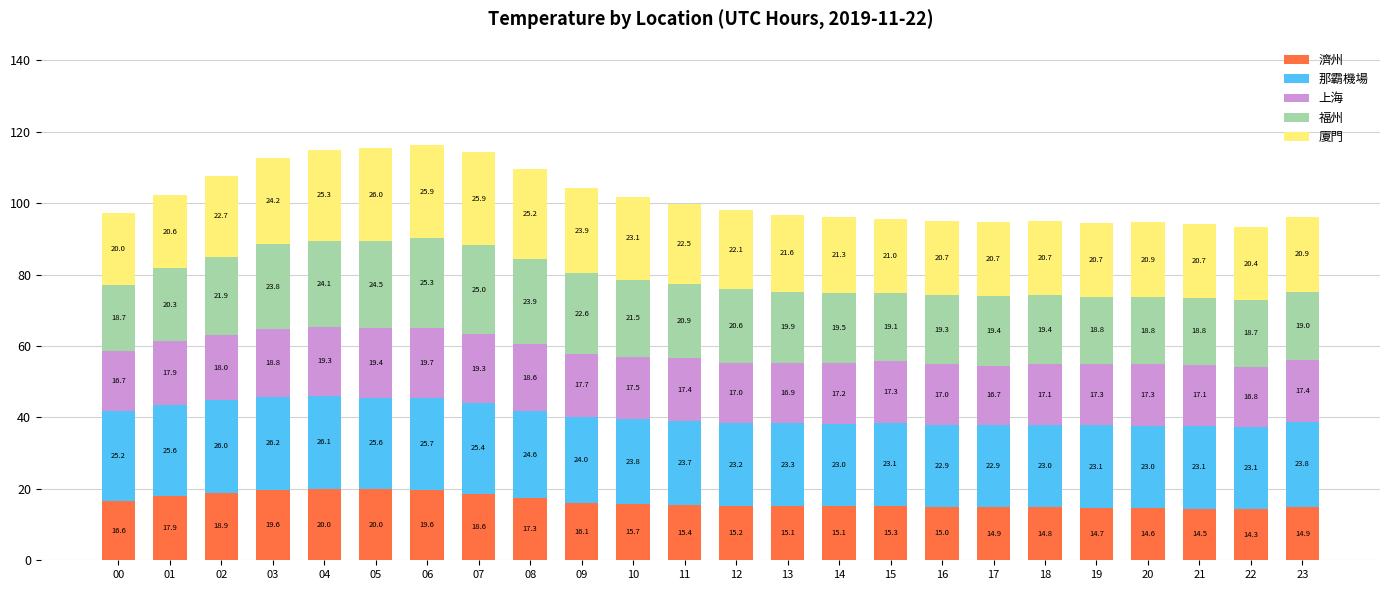

At which label does 濟州 reach its peak?

04